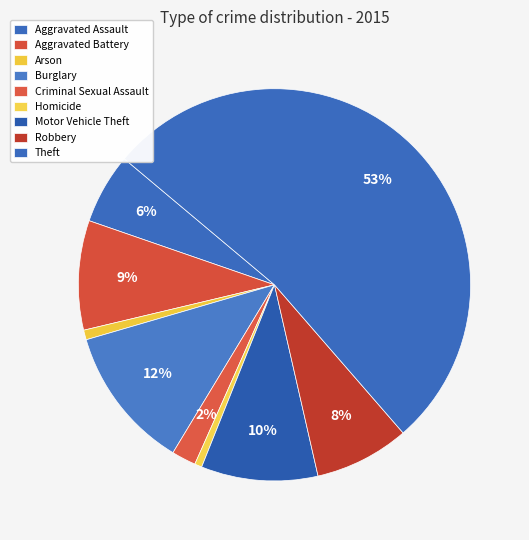

What percentage is the Burglary slice, to the nearest percent?

12%